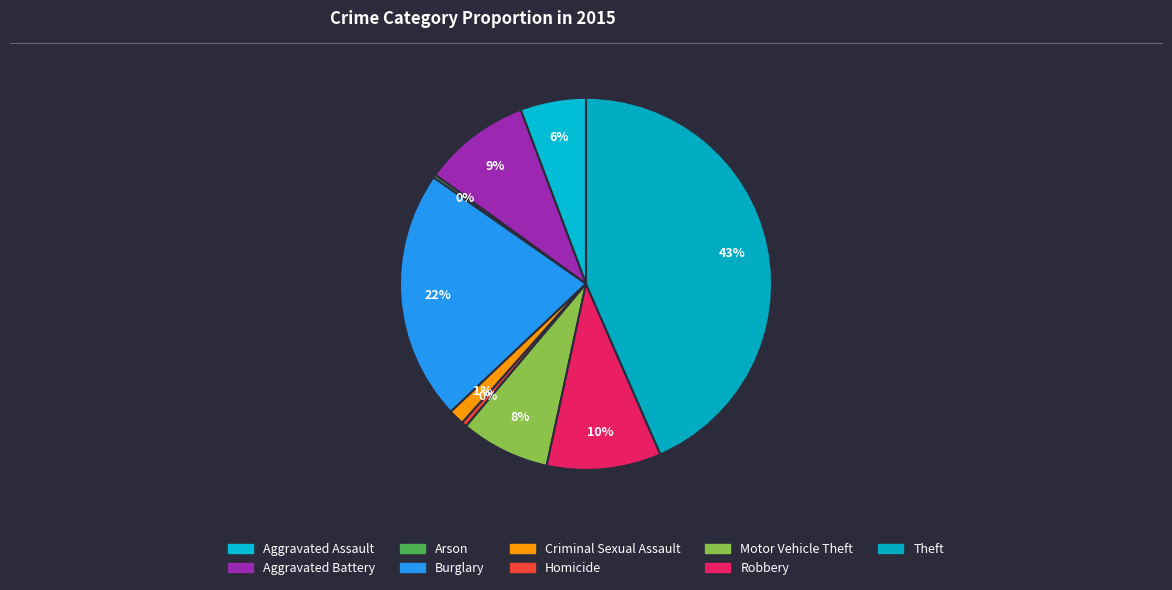

Is there any slice that represents more than half of the pie?

No